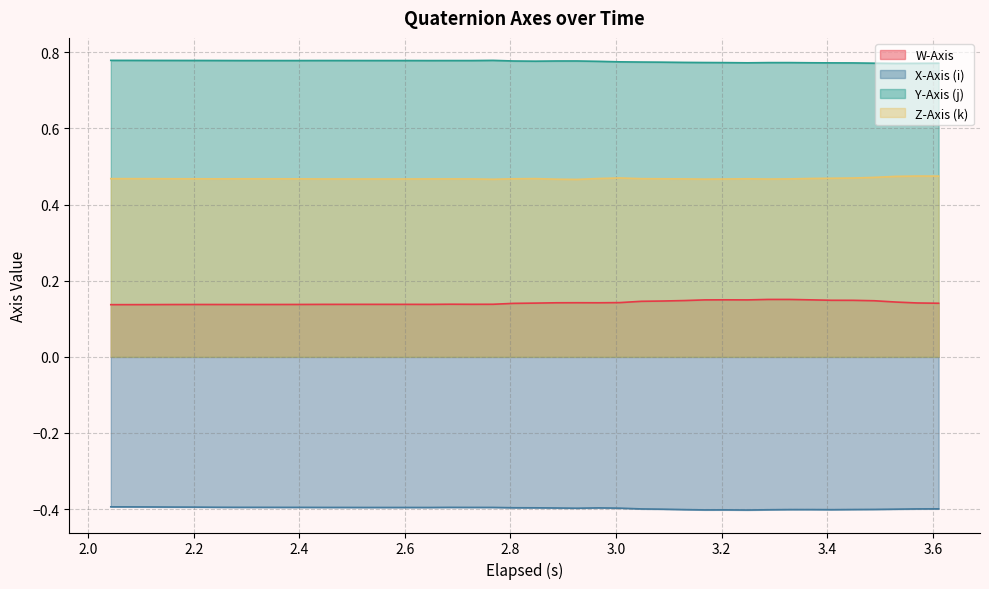

How many lines are shown in the chart?

4